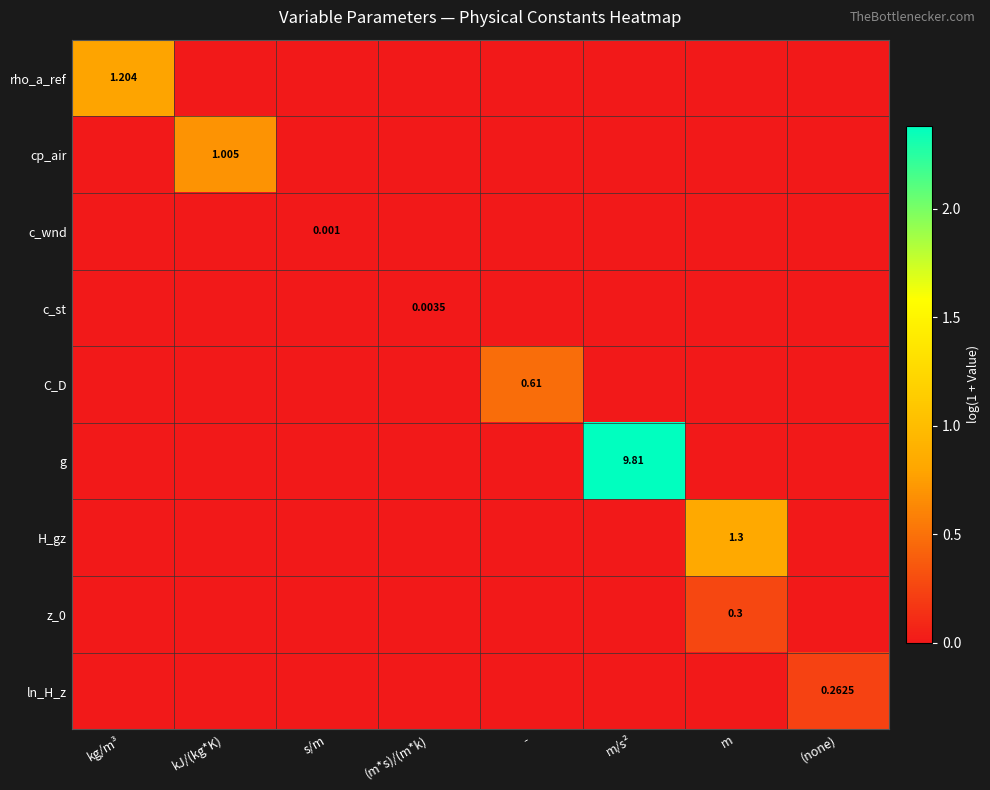

How many data points does each series have?

8